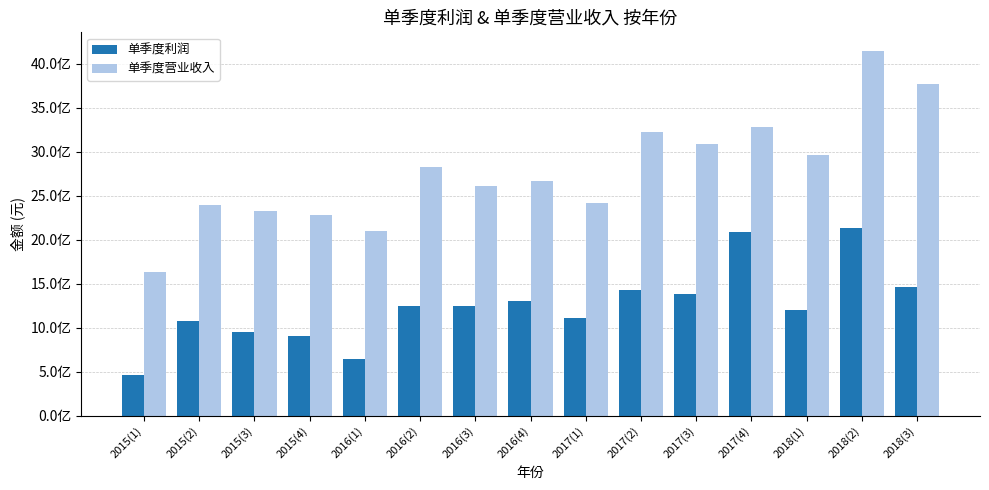

Reading right to left, what are all the values shown in this chart?

单季度利润: 2018(3)=1462800794.9	2018(2)=2139499868.4	2018(1)=1207460164.0	2017(4)=2088169214.8	2017(3)=1383582702.3	2017(2)=1426193473.4	2017(1)=1106761395.5	2016(4)=1304163966.0	2016(3)=1245876257.4	2016(2)=1251740806.2	2016(1)=649430693.0	2015(4)=901106280.6	2015(3)=949561377.7	2015(2)=1072443334.4	2015(1)=466031031.2
单季度营业收入: 2018(3)=3766616105.2	2018(2)=4150393486.6	2018(1)=2959582128.6	2017(4)=3283976394.7	2017(3)=3088910292.9	2017(2)=3220251775.9	2017(1)=2420414721.9	2016(4)=2670982360.3	2016(3)=2615209491.6	2016(2)=2822084052.9	2016(1)=2104858386.9	2015(4)=2278725786.1	2015(3)=2323545596.8	2015(2)=2395534147.3	2015(1)=1629606031.4